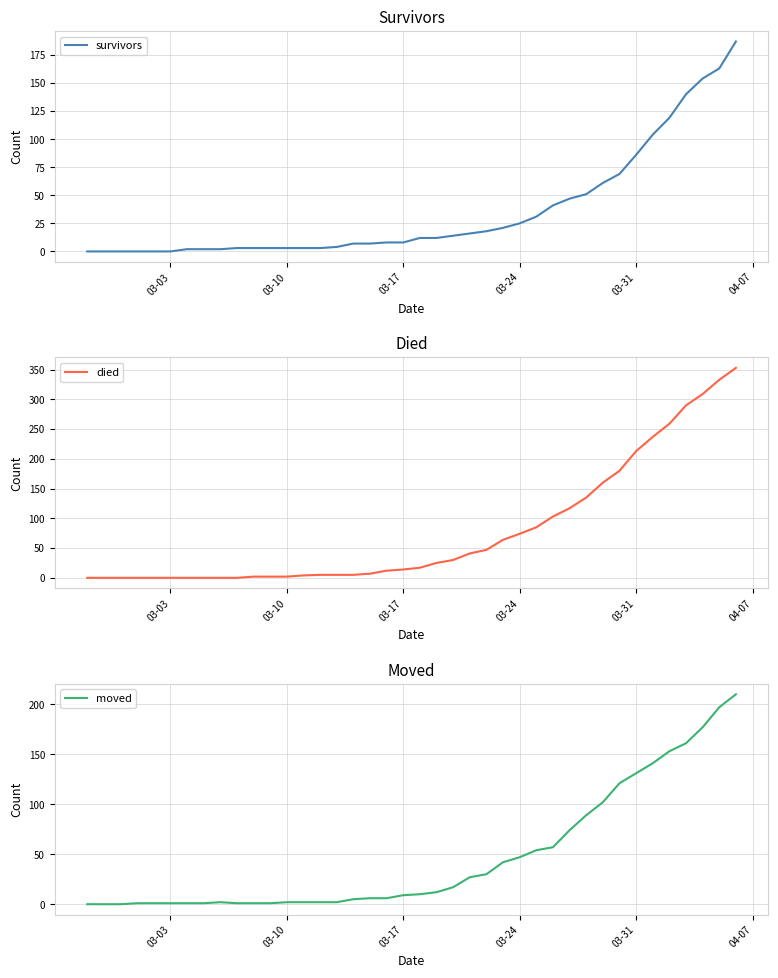

True or false: moved has a value of 2 at 03-10.

True